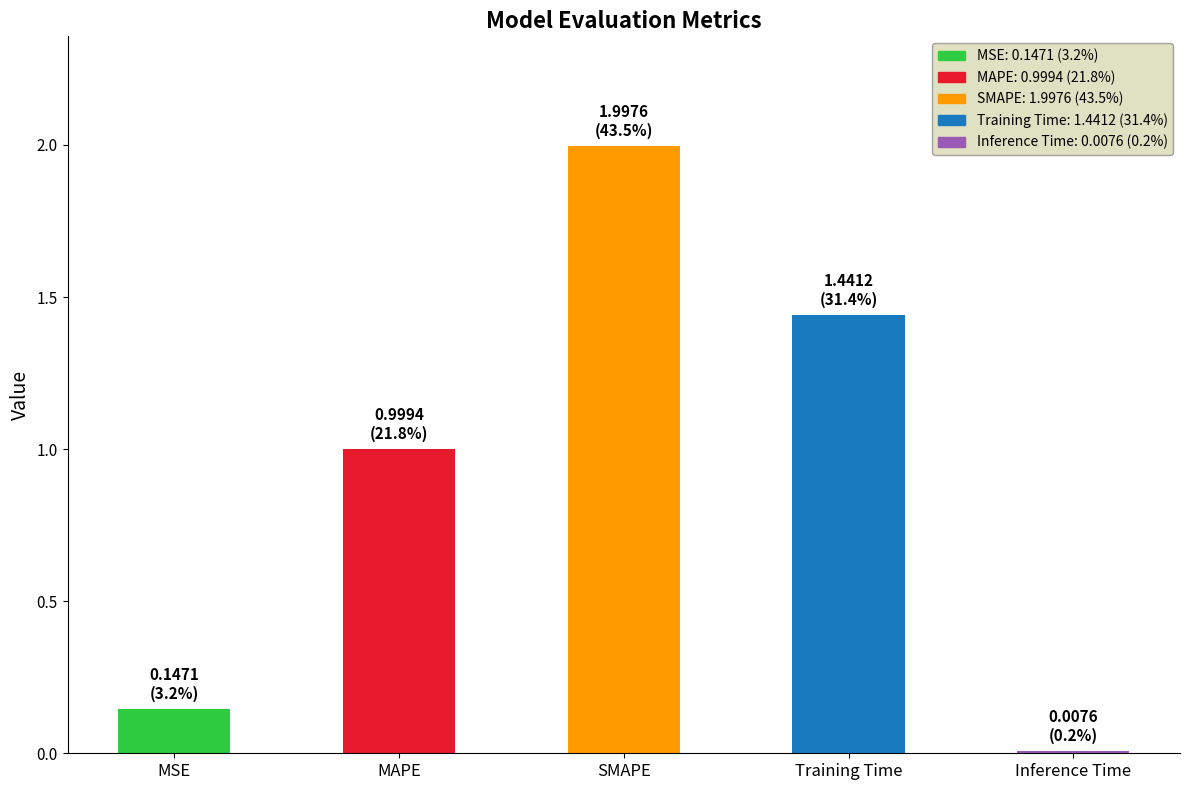

Count the number of categories in the chart.

5